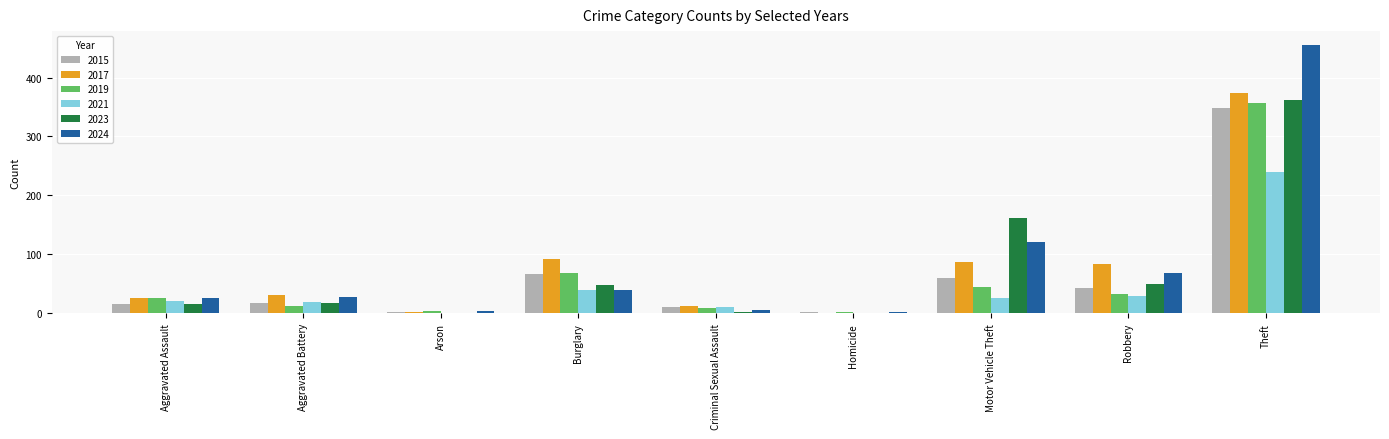

What are all the series names shown in the legend?

2015, 2017, 2019, 2021, 2023, 2024